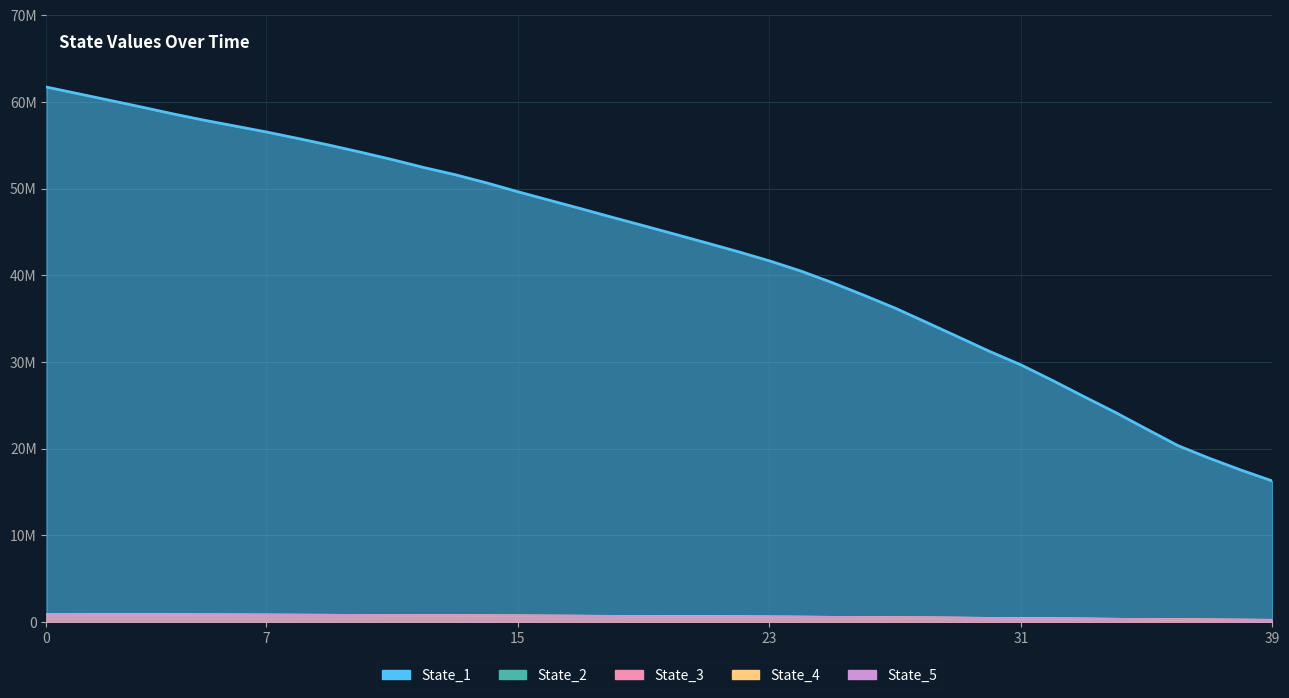

How many series are shown in this chart?

5